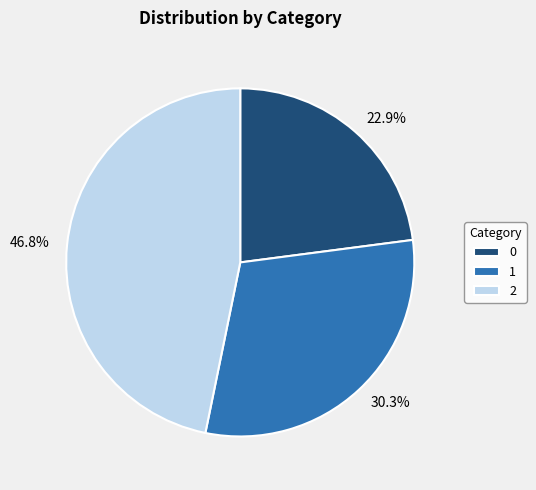

Does 1 represent more than half of the total?

No